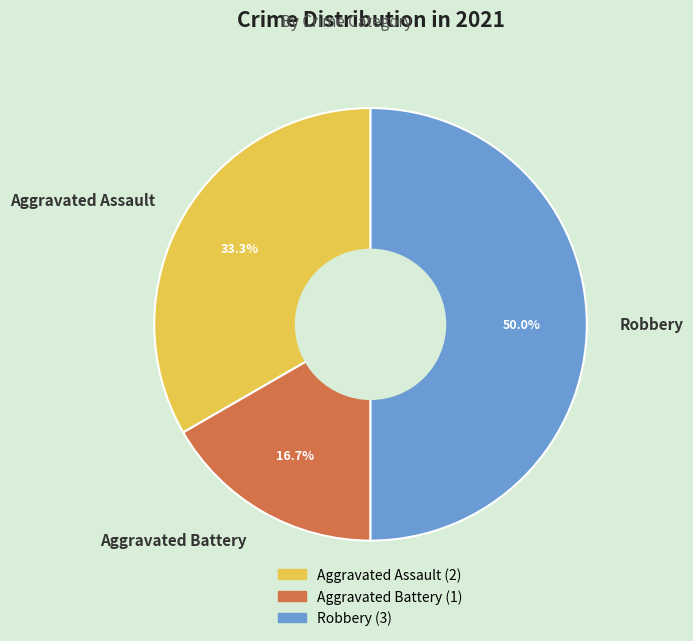

Count the number of slices in the pie.

3